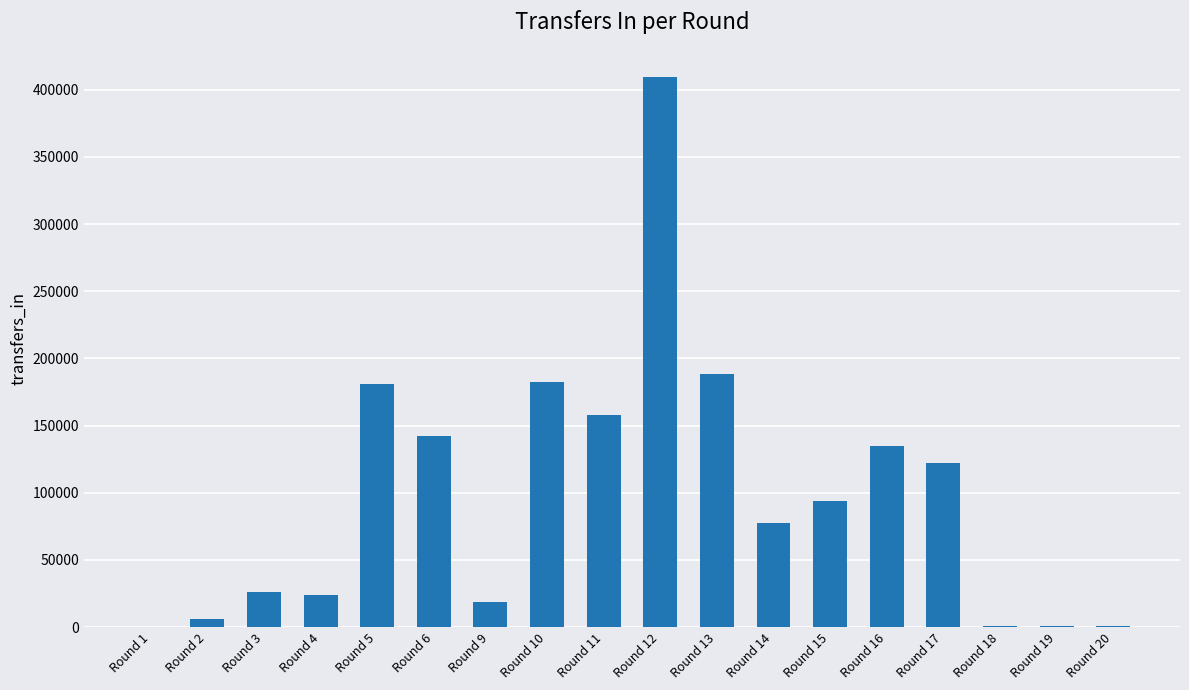

Which has a higher value, Round 12 or Round 17?

Round 12